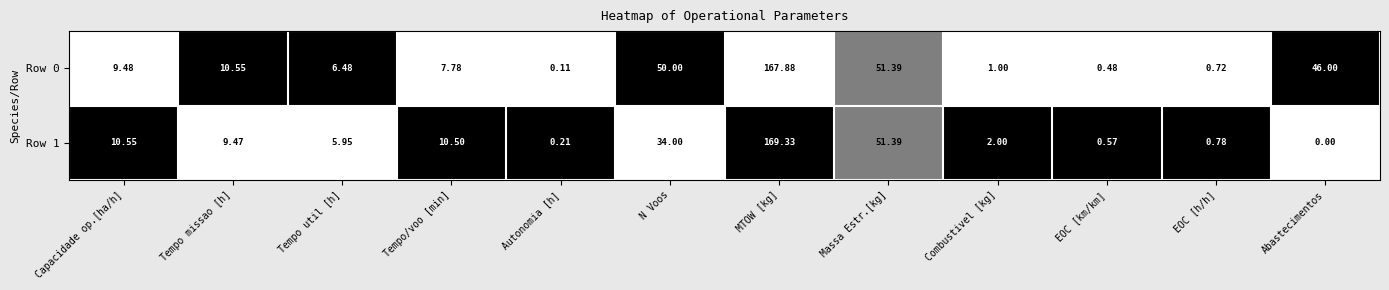

At which category does the chart reach its minimum across all series?

Abastecimentos